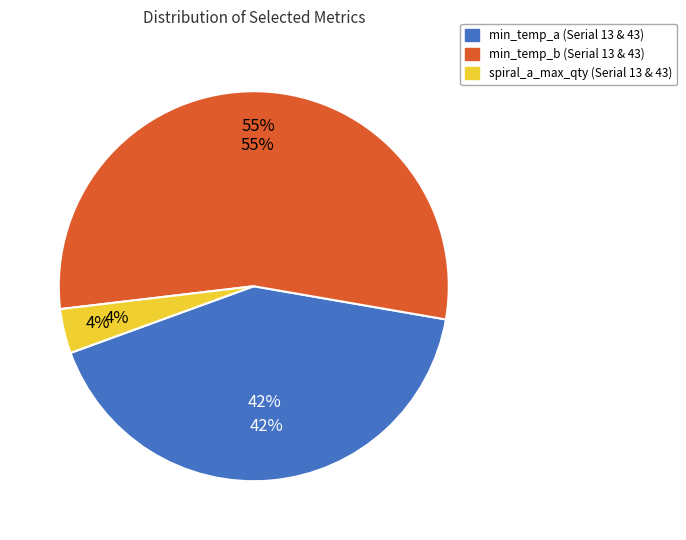

Approximately how many times larger is the value at min_temp_a compared to min_temp_b?

0.8